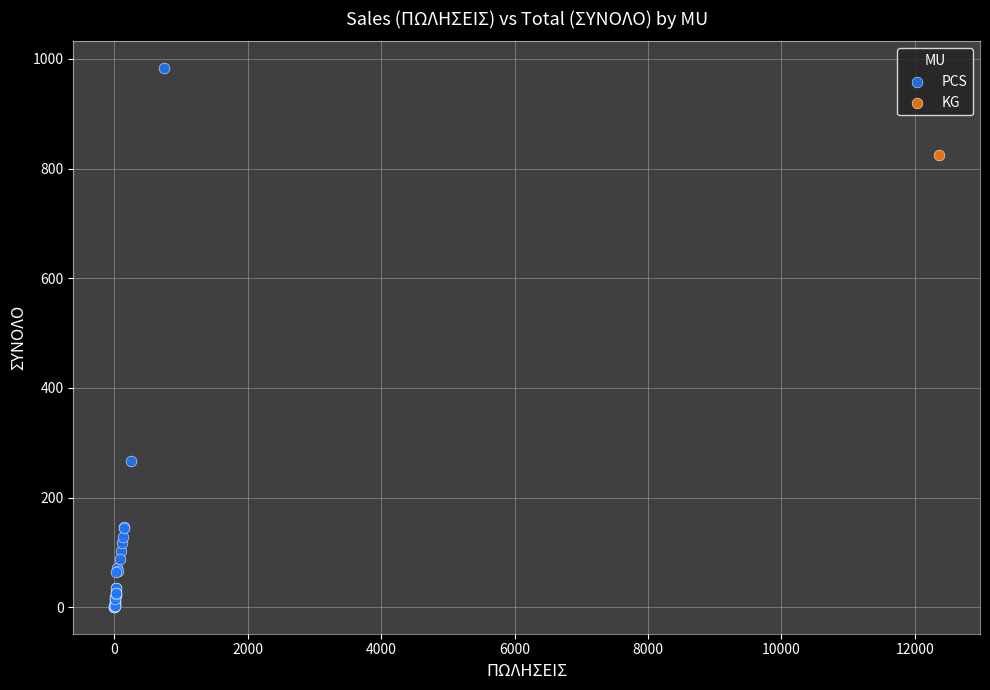

What are all the series names shown in the legend?

PCS, KG